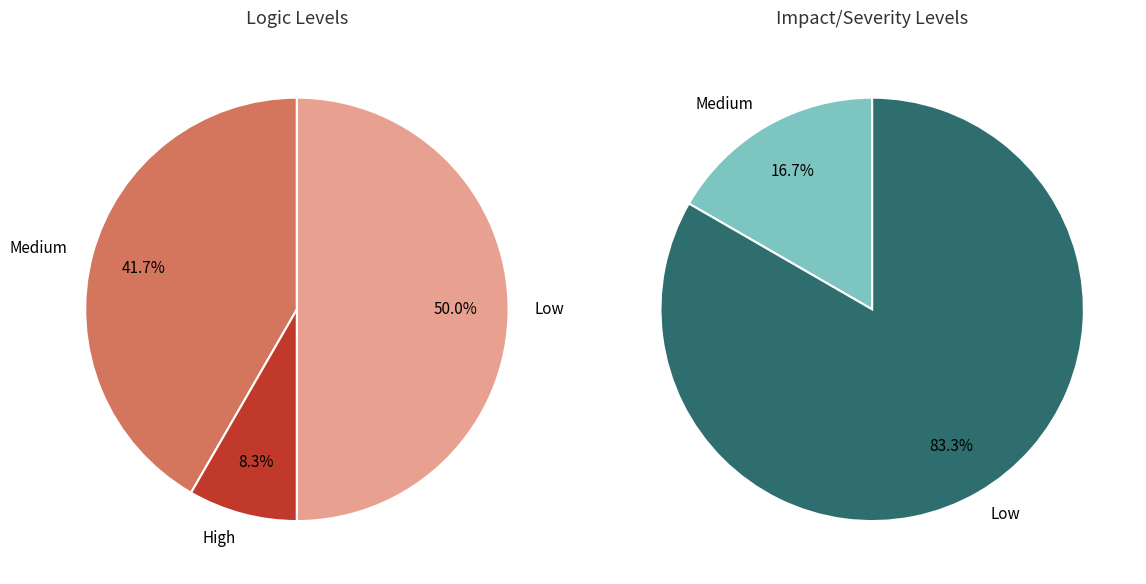

Is 10 the majority of the pie?

No